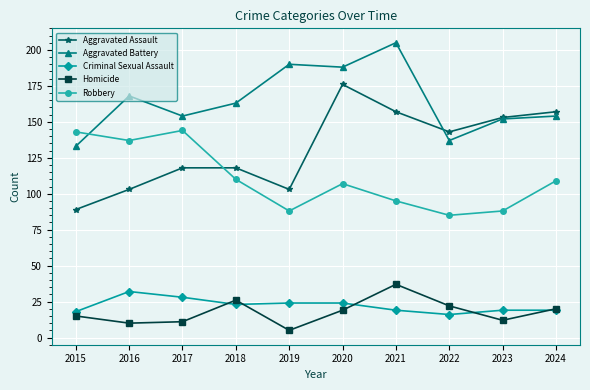

True or false: Robbery and Homicide cross at least once.

False